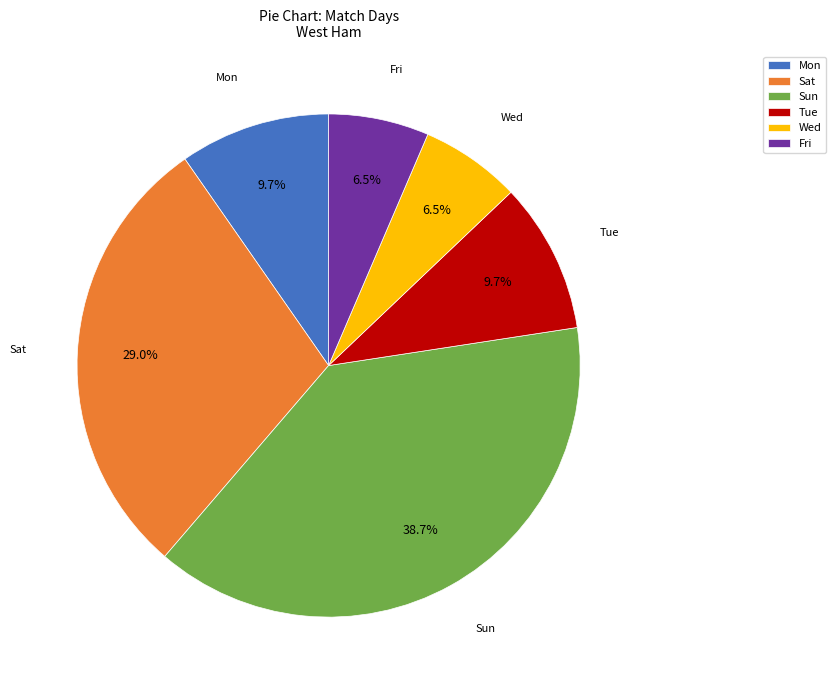

What percentage is NOT represented by Sat?

71.0%